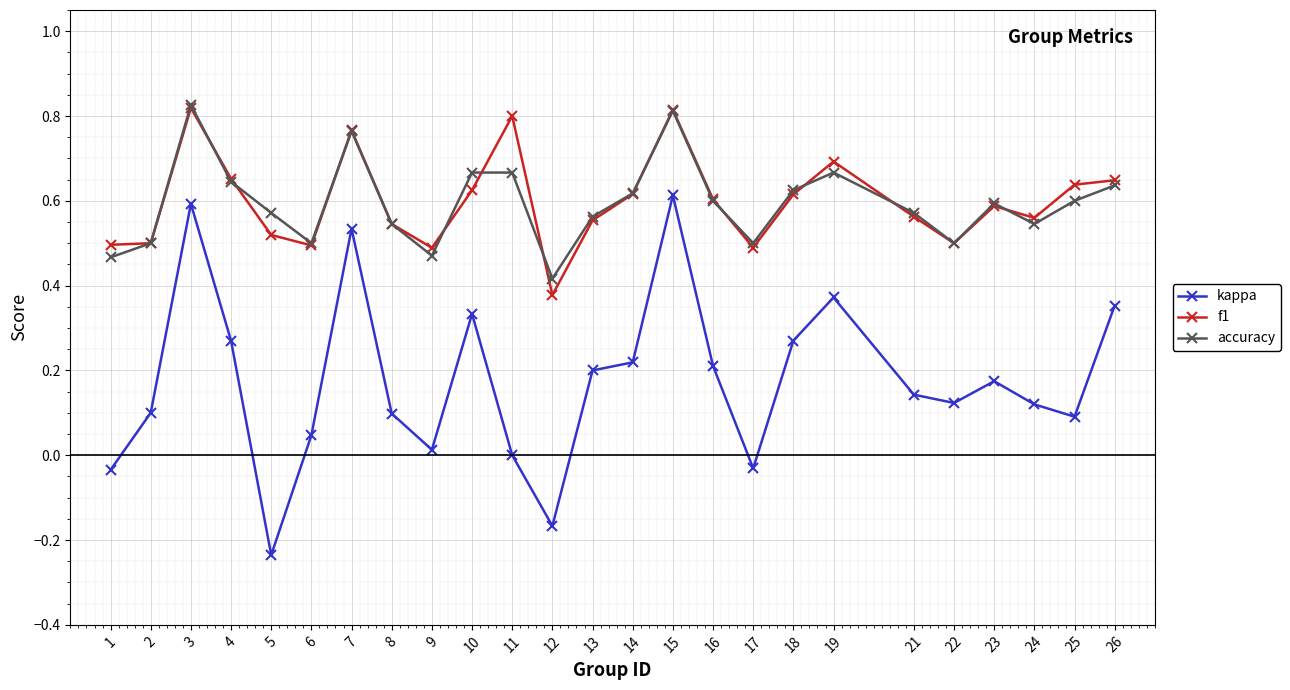

How many lines are shown in the chart?

3